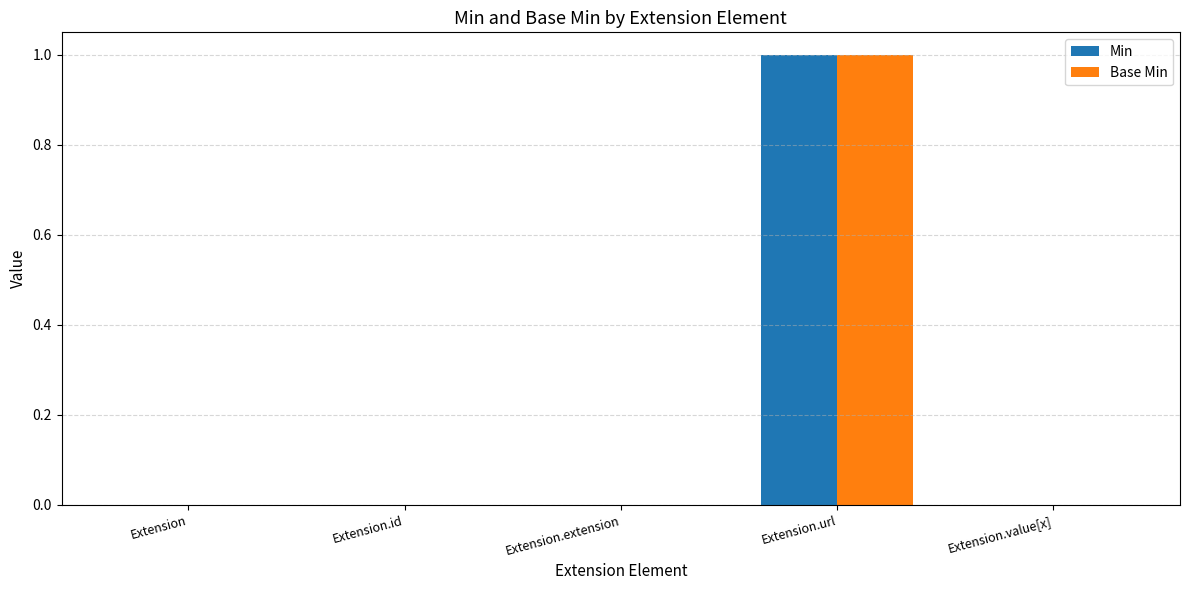

Reading left to right, transcribe all the data shown in this chart.

Min: Extension=0	Extension.id=0	Extension.extension=0	Extension.url=1	Extension.value[x]=0
Base Min: Extension=0	Extension.id=0	Extension.extension=0	Extension.url=1	Extension.value[x]=0